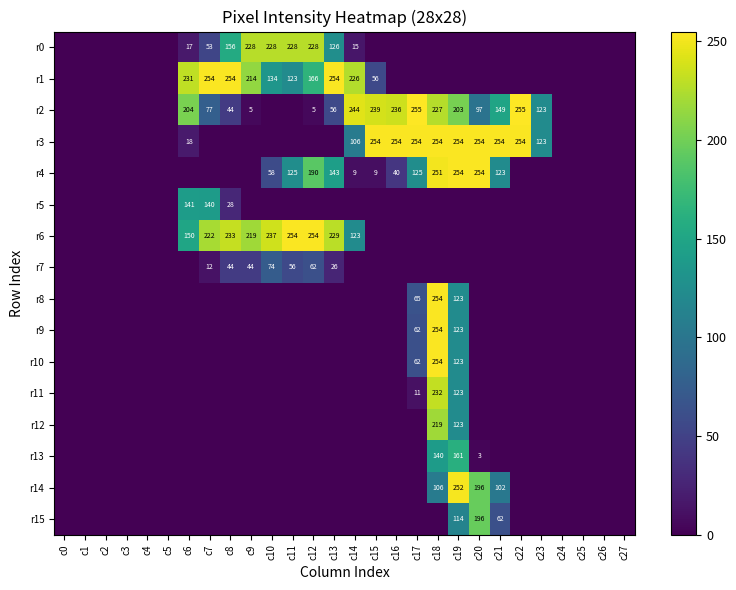

Is it true that r5 equals 199 at c7?

False